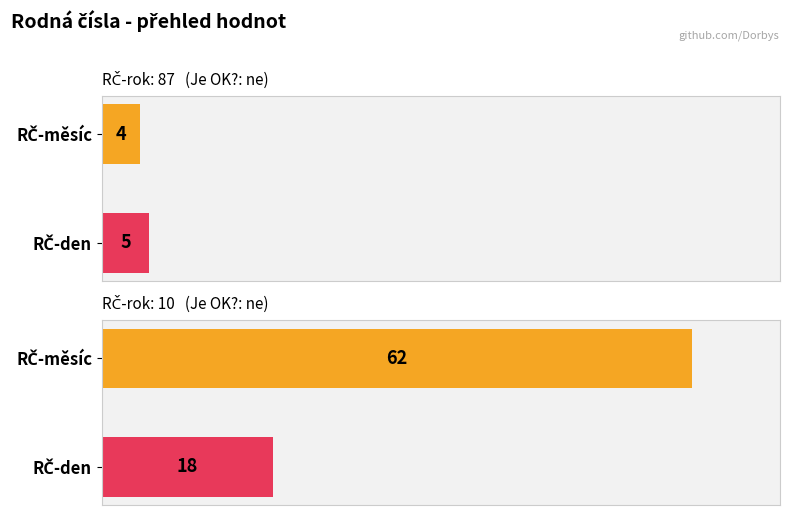

Which category has the highest value in the RČ-den series?

10